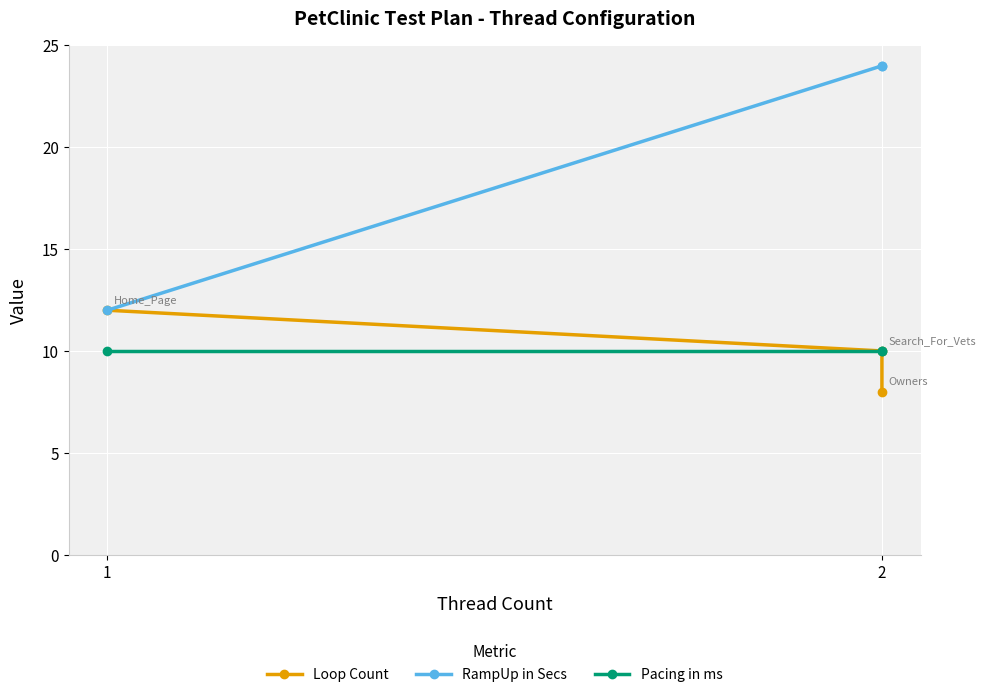

True or false: RampUp in Secs has a value of 12 at 1.

True